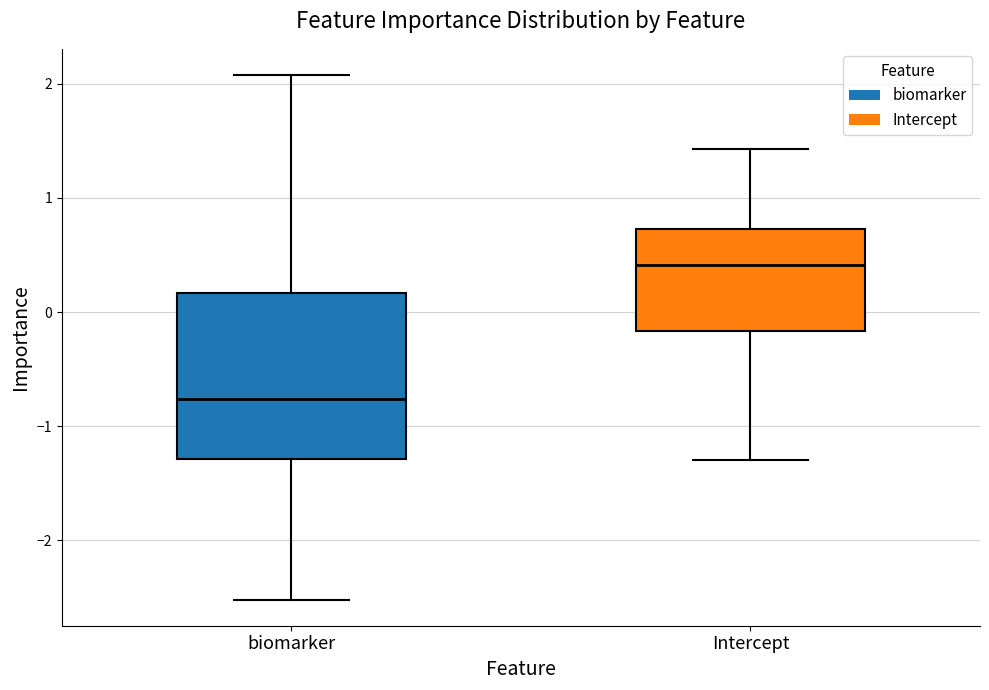

Which box has the highest median line?

Intercept